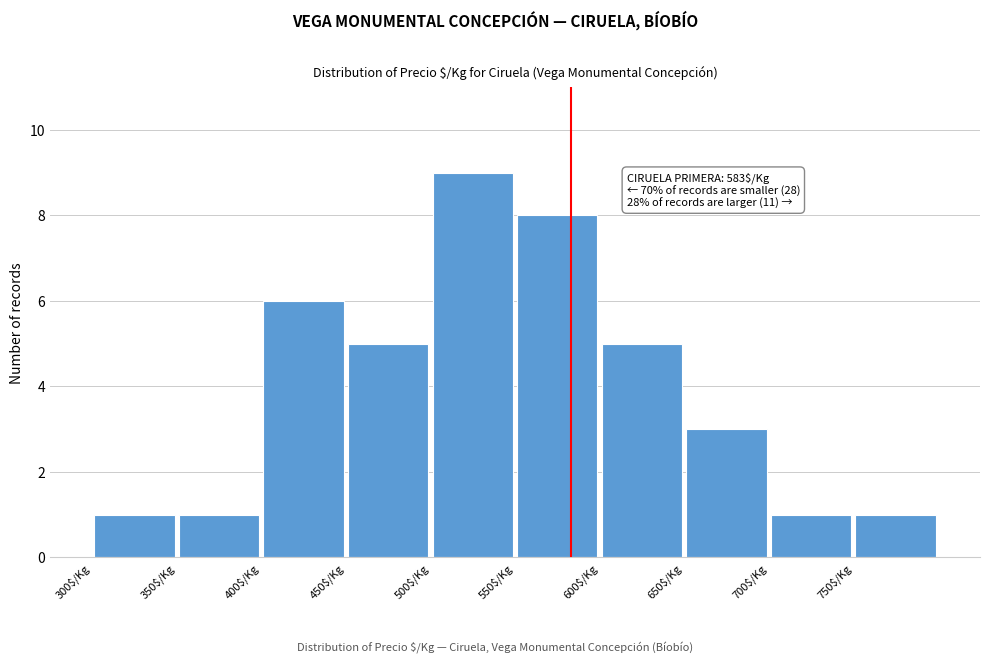

Which range on the x-axis has the tallest bar?

500 to 550